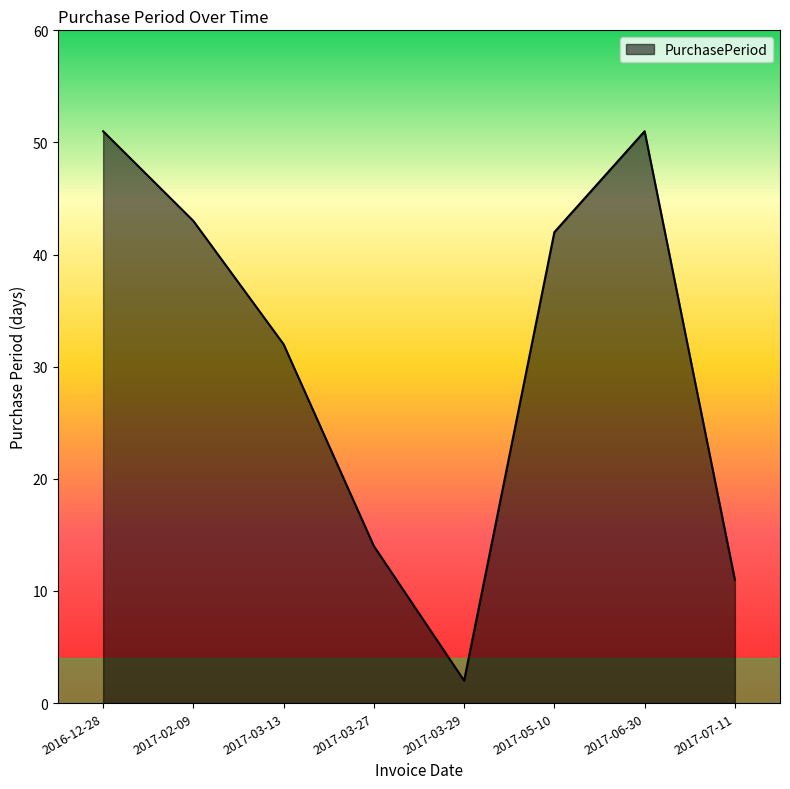

The value at 2017-05-10 is 42. True or false?

True